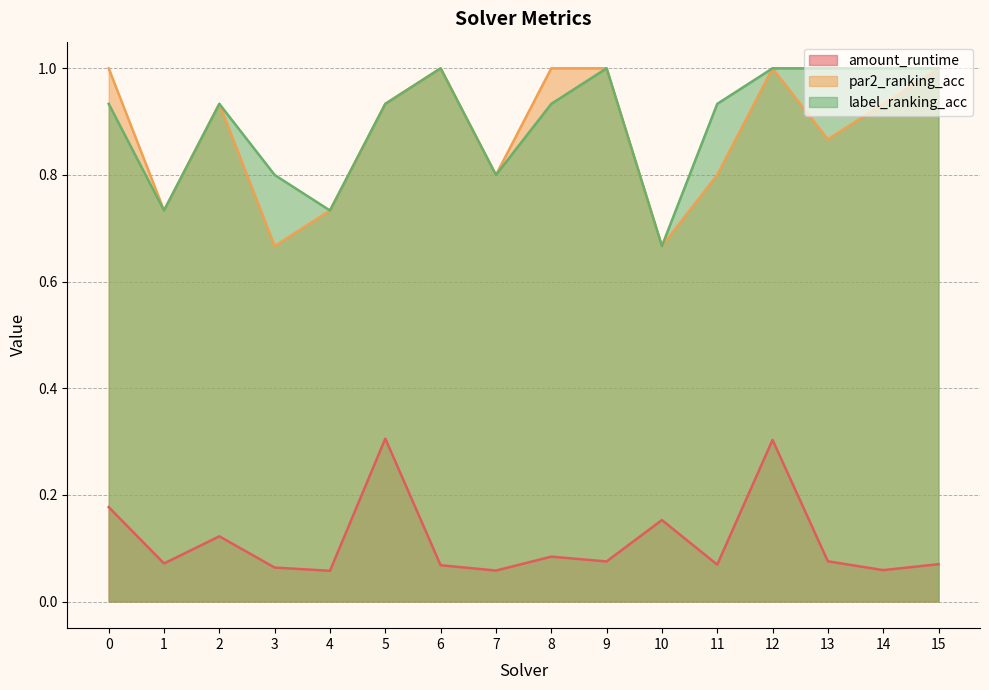

What is the sum of all label_ranking_acc values?

14.4